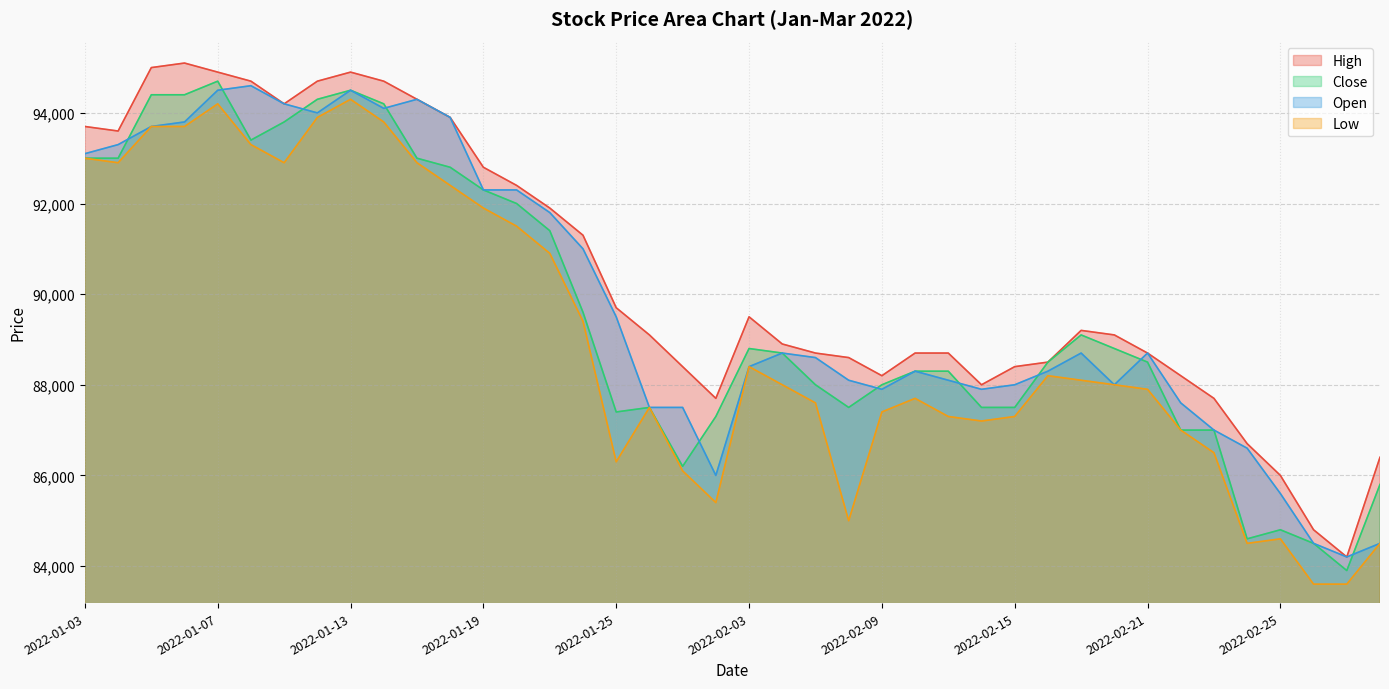

Which has a higher value, 2022-01-24 or 2022-02-28?

2022-01-24